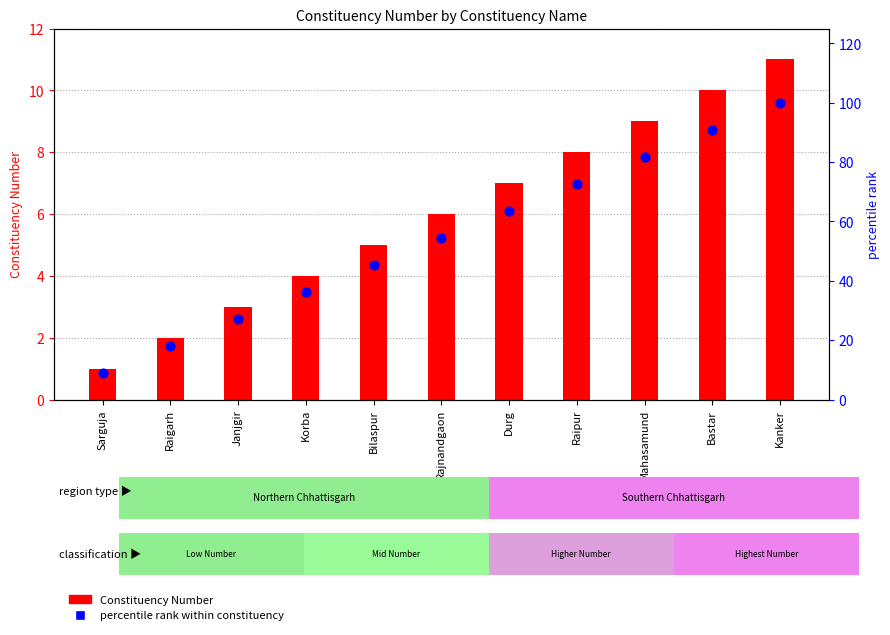

Which series has the largest Y range (max minus min)?

percentile rank within constituency